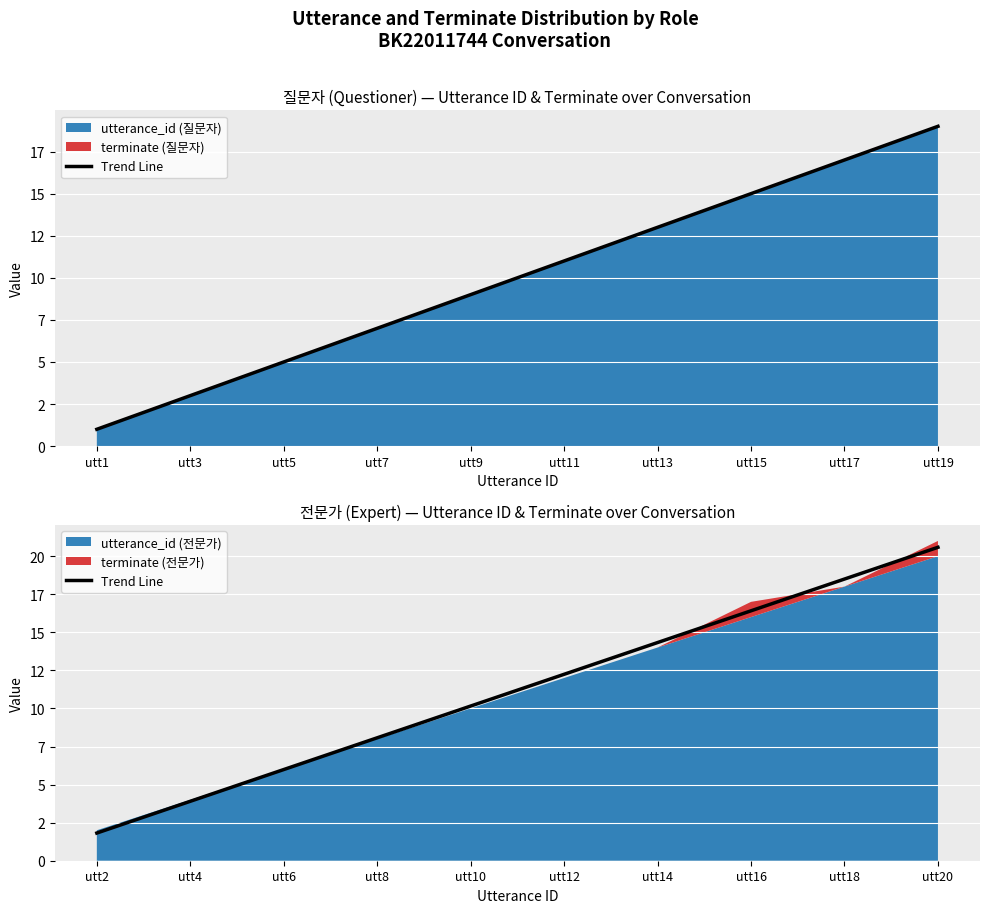

True or false: the data has more than 2 interior local peaks.

False